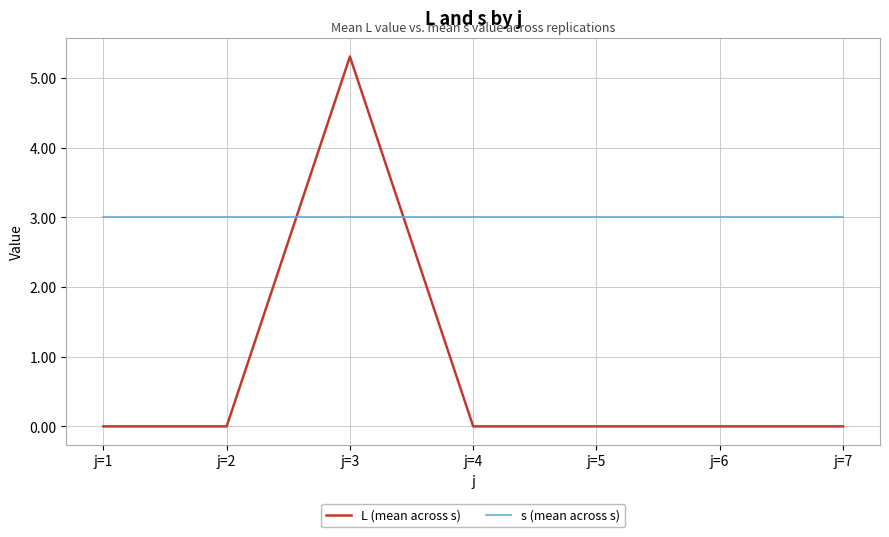

What is the difference between the highest and lowest values at j=6?

3.0